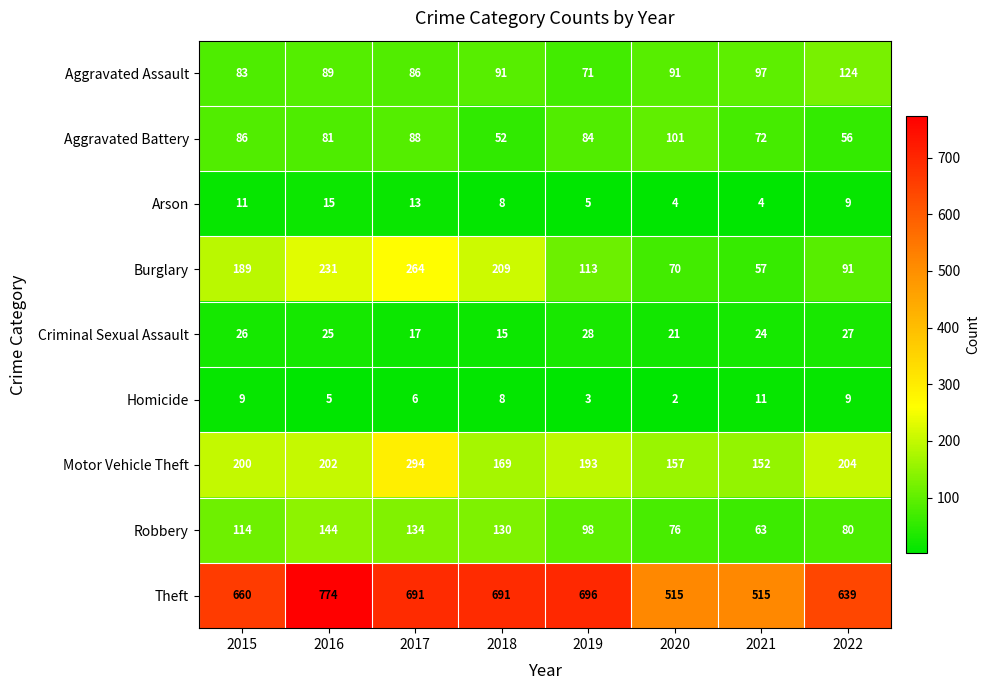

What is the sum of all Burglary values?

1224